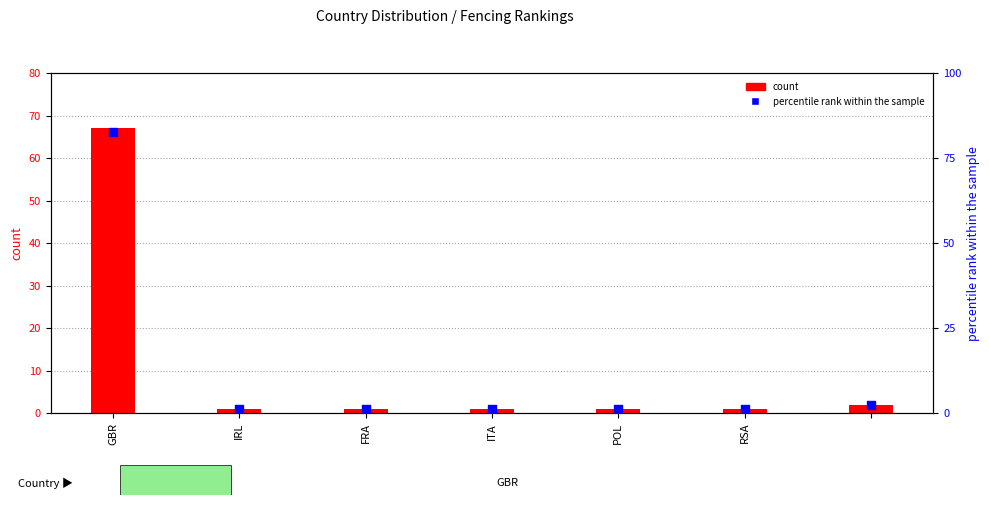

What are all the series names shown in the legend?

count, percentile rank within the sample